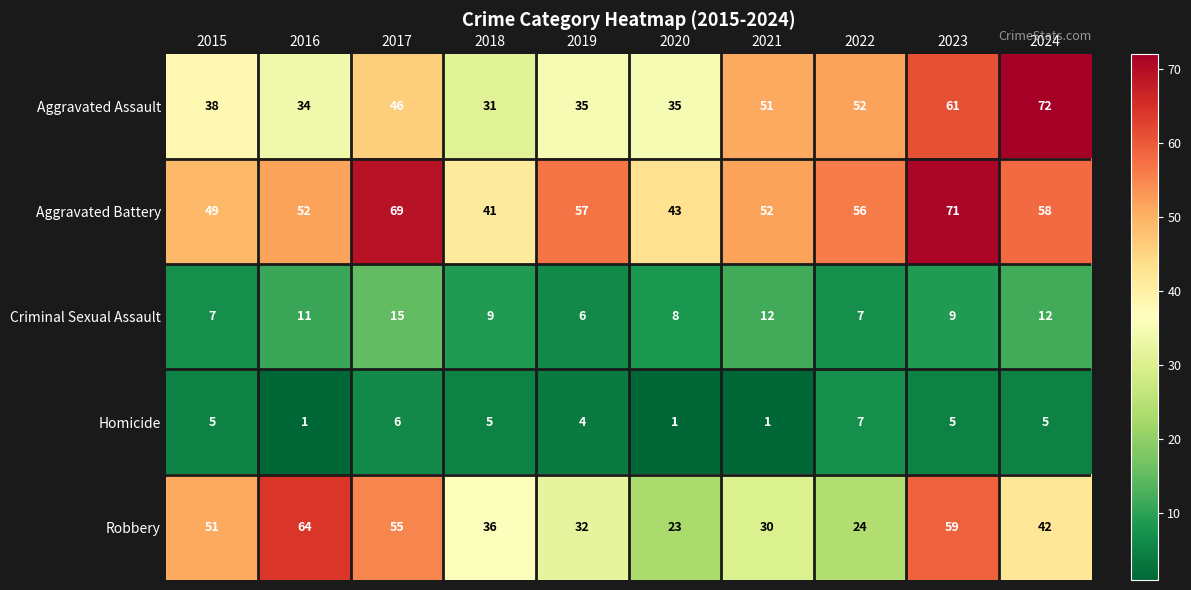

Between 2015 and 2024, which series saw the biggest shift?

Aggravated Assault